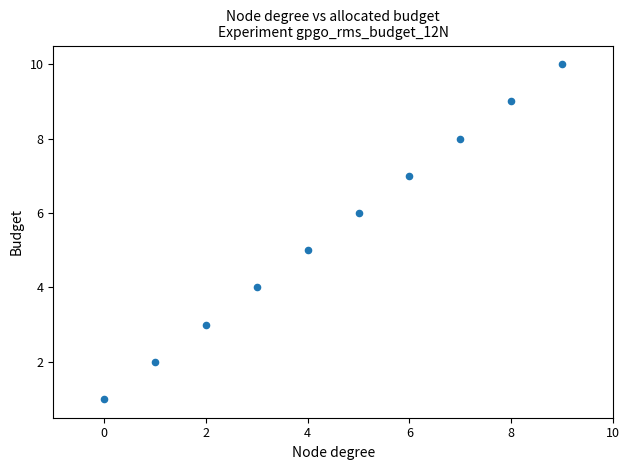

What is the range of Y values (max minus min)?

9